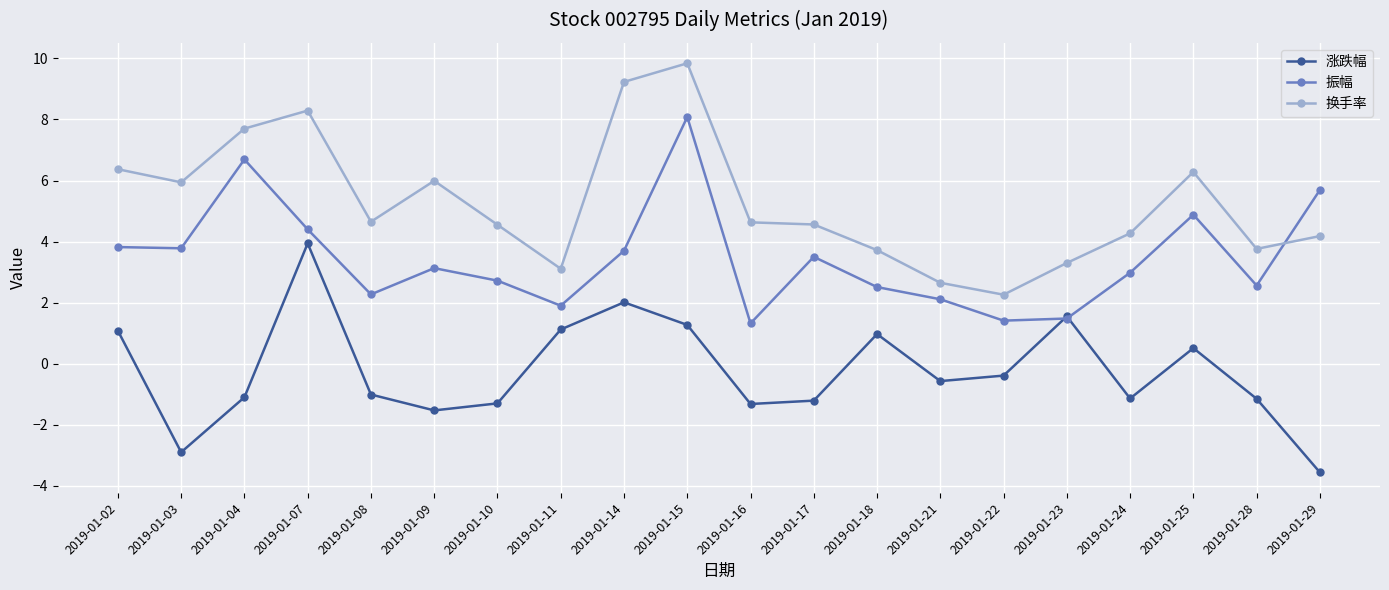

Is the value of 振幅 at 2019-01-15 greater than the value of 涨跌幅 at 2019-01-24?

Yes